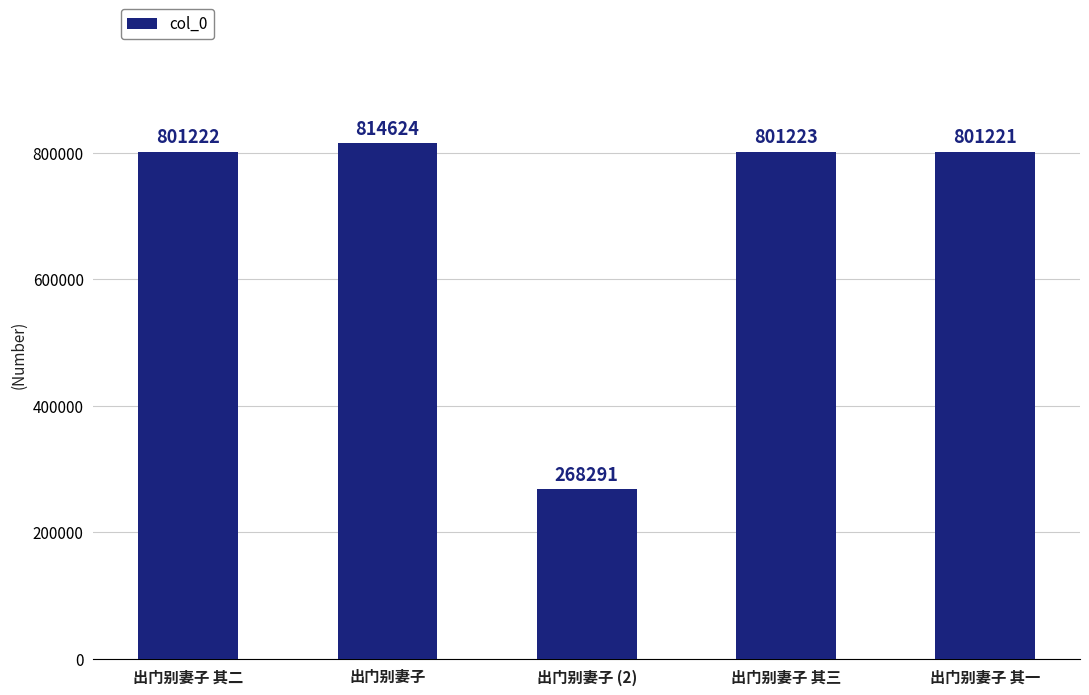

Which category has the lowest value across all series?

出门别妻子 (2)